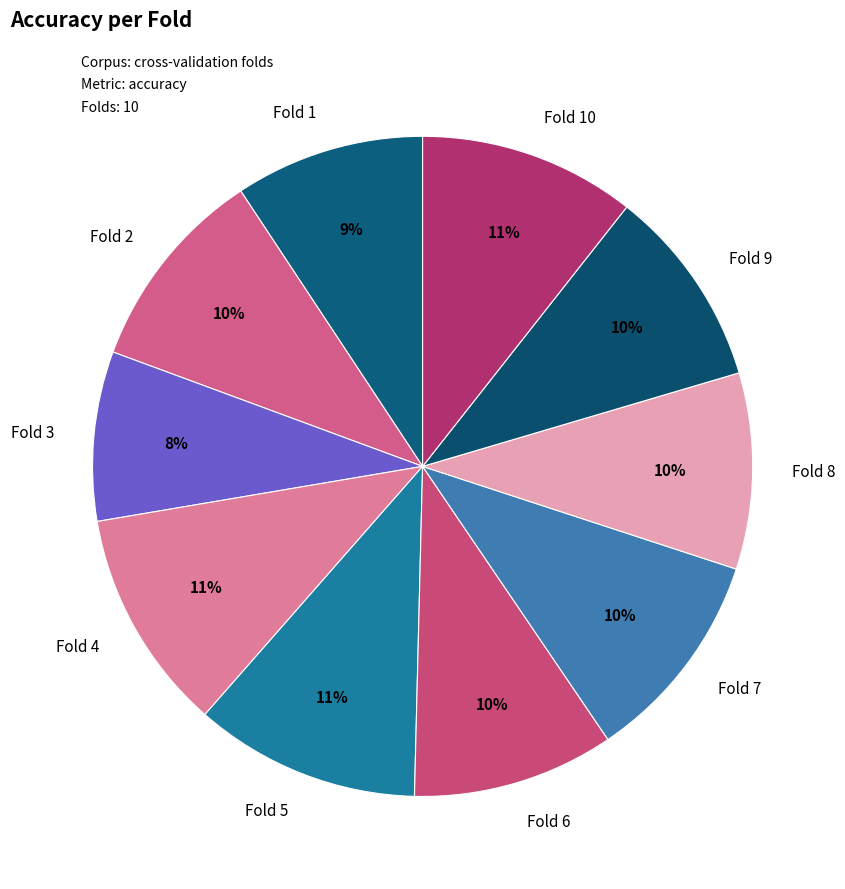

What percentage is the Fold 3 slice, to the nearest percent?

8%